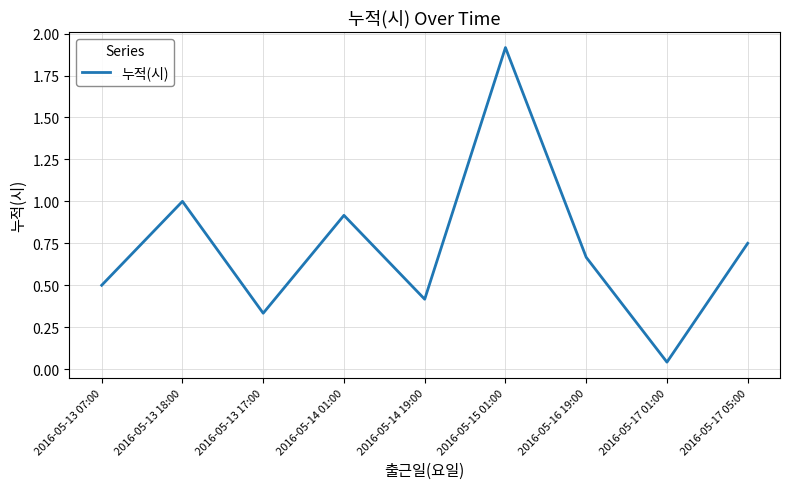

What position from the right is 2016-05-13 07:00?

9